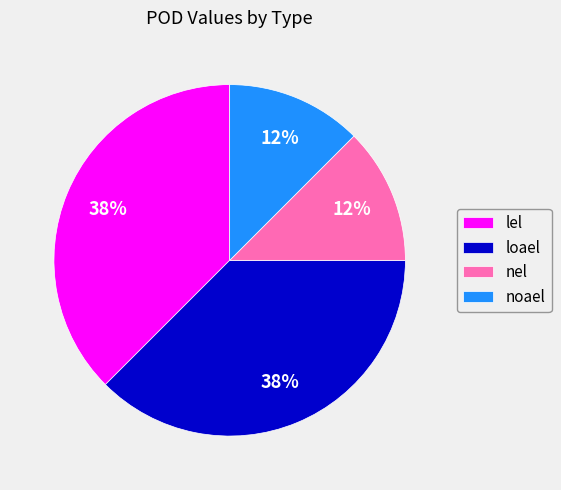

Approximately how many times larger is the value at noael compared to lel?

0.3